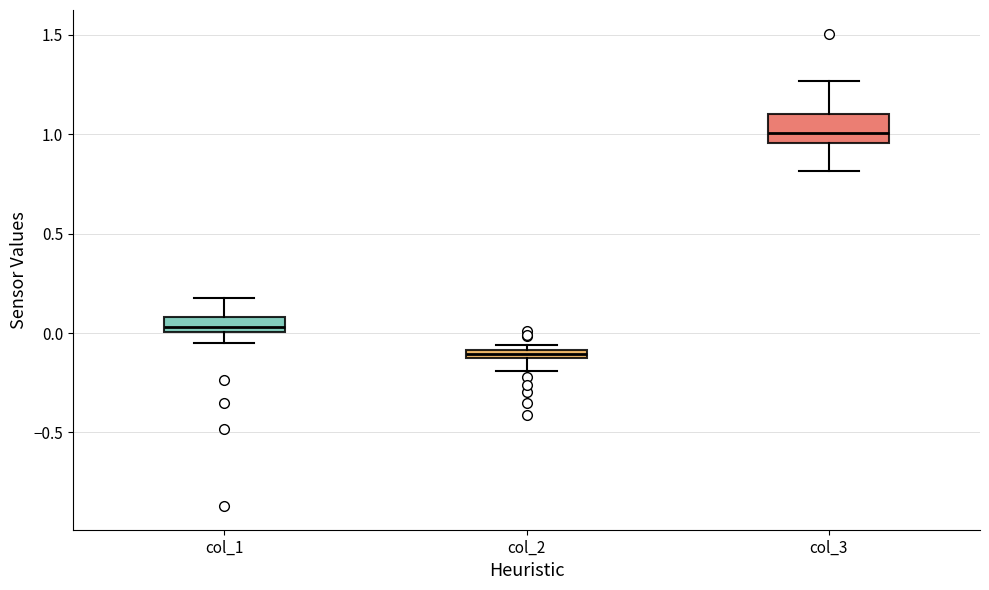

Which box's median line is the lowest?

col_2